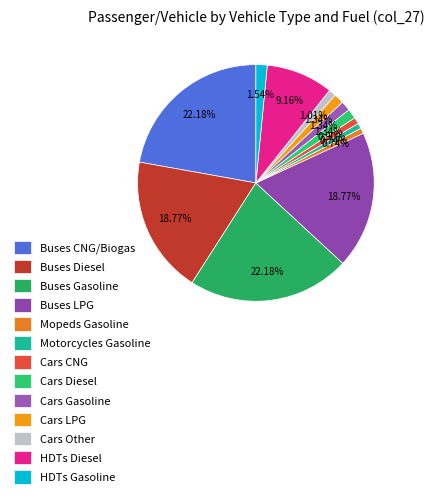

How many slices are in this pie chart?

13